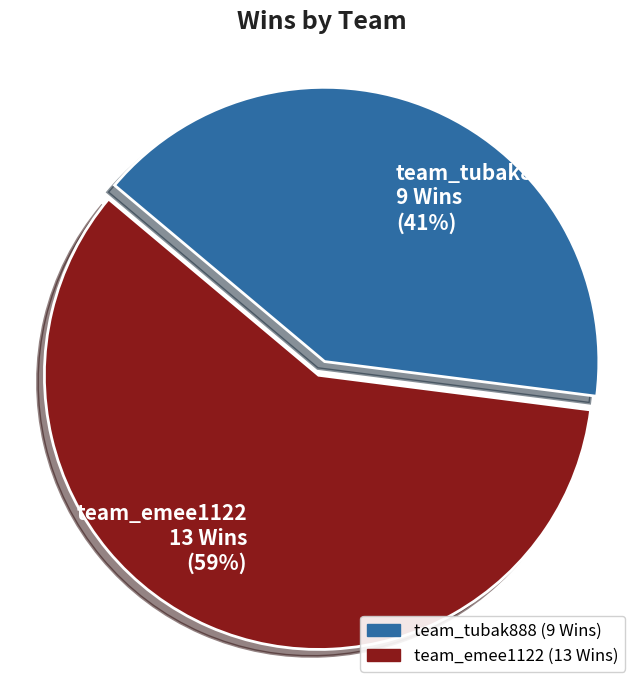

Is the sum of team_emee1122 and team_tubak888 greater than half?

Yes